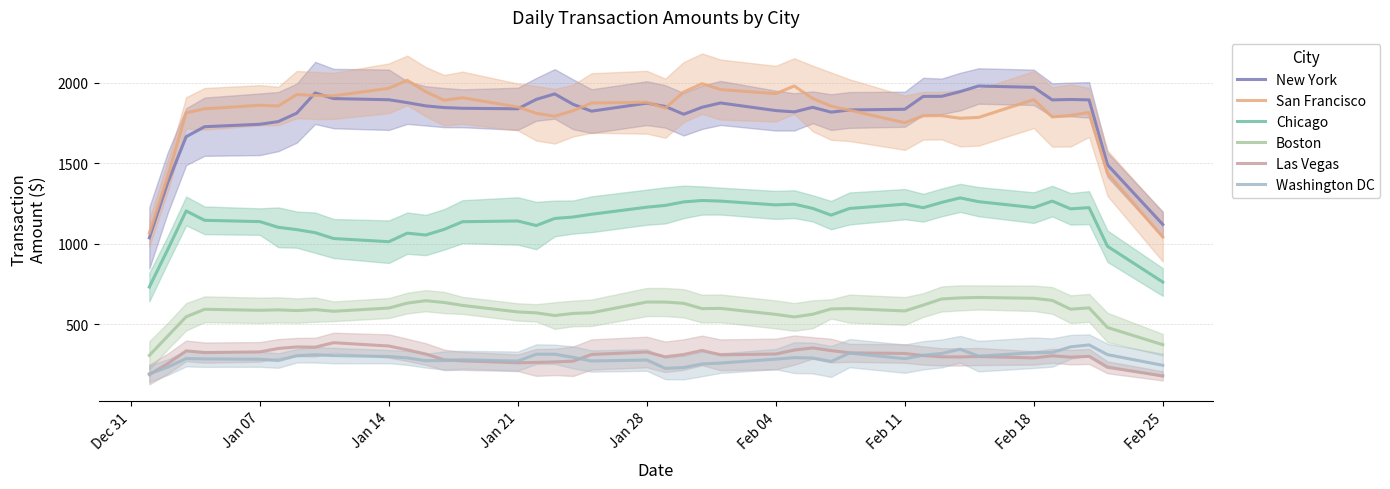

What is the value of the Washington DC point at the 37th from the left?

360.7